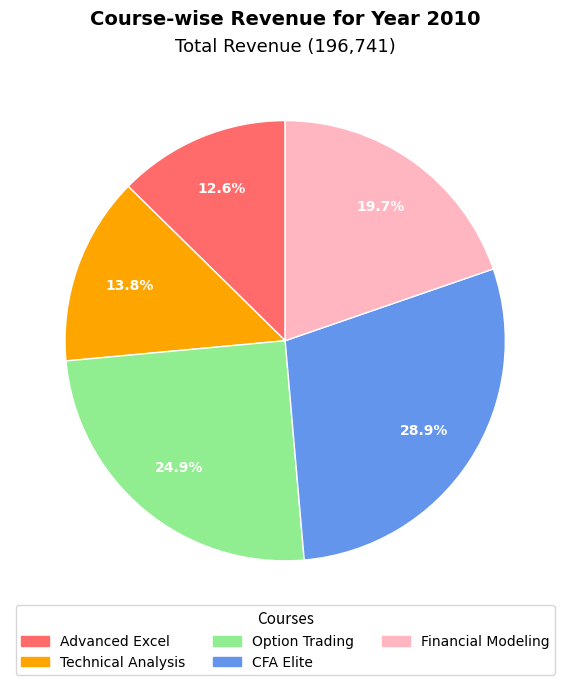

How many slices are in this pie chart?

5